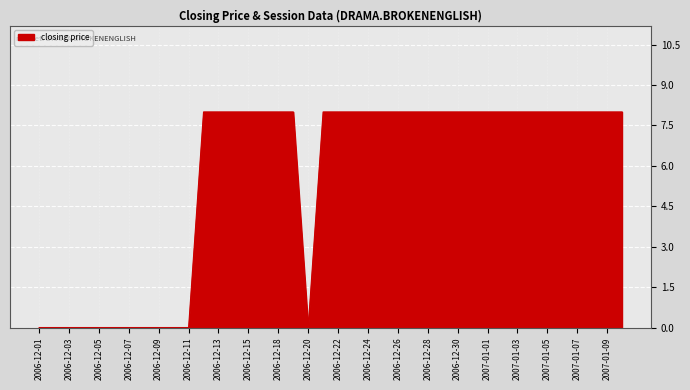

What is the greatest value displayed?

8